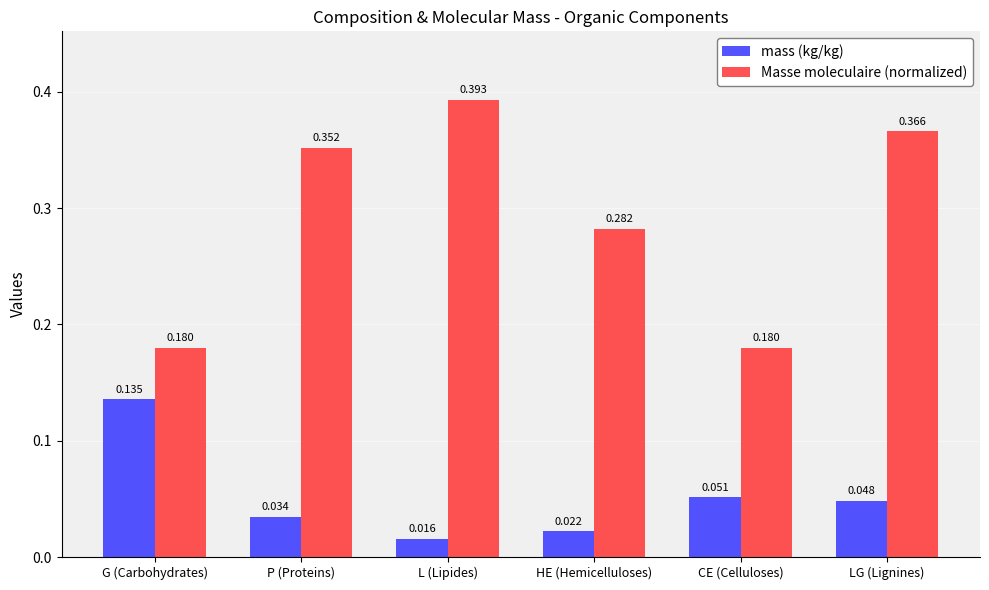

Rank the series at HE (Hemicelluloses) from highest to lowest value.

Masse moleculaire (normalized), mass (kg/kg)